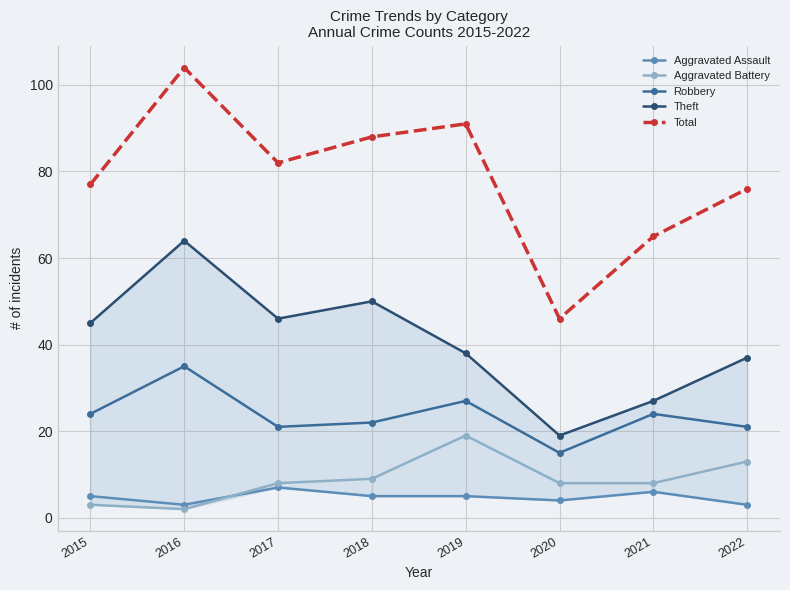

In Theft, how many points are lower than both neighbors (excluding endpoints)?

2